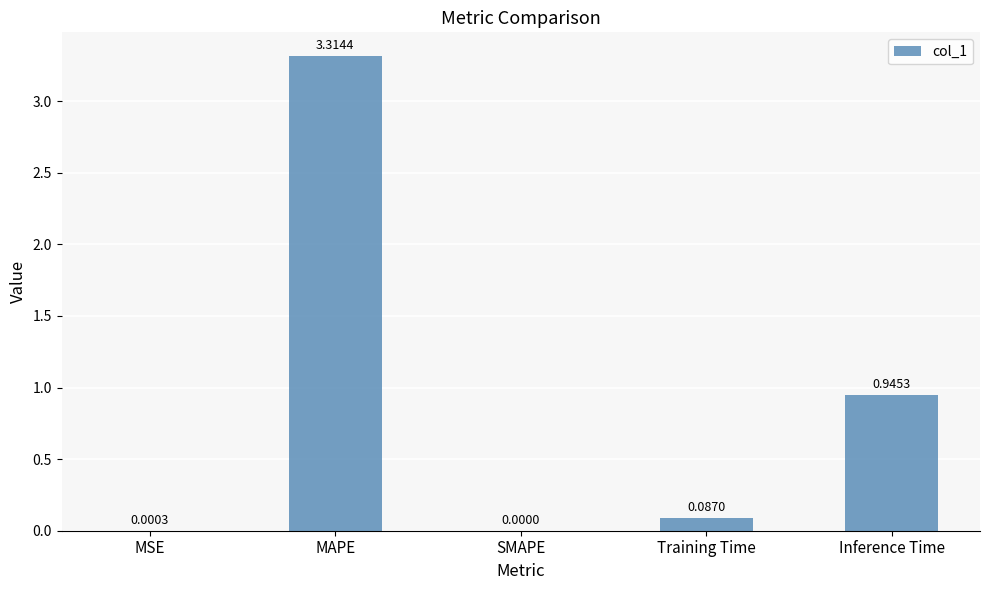

Where is the data nearest to the value 1?

Inference Time